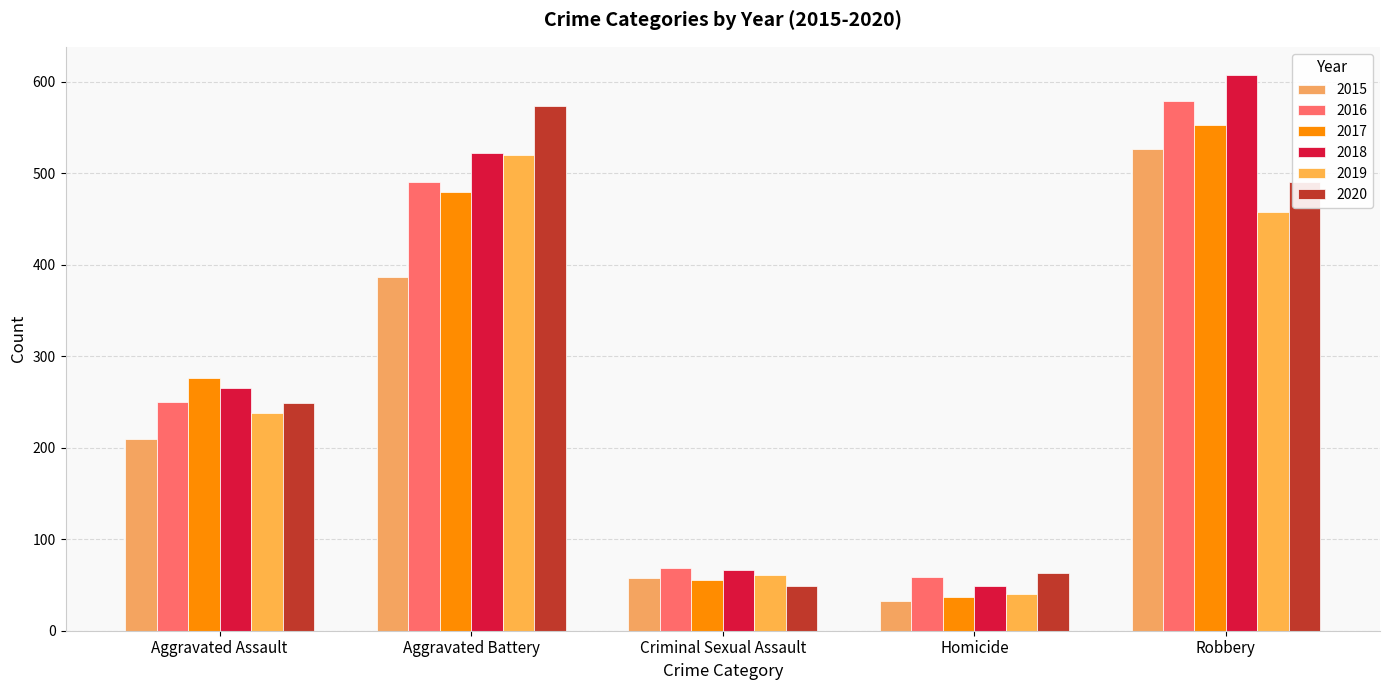

Count the number of categories in the chart.

5